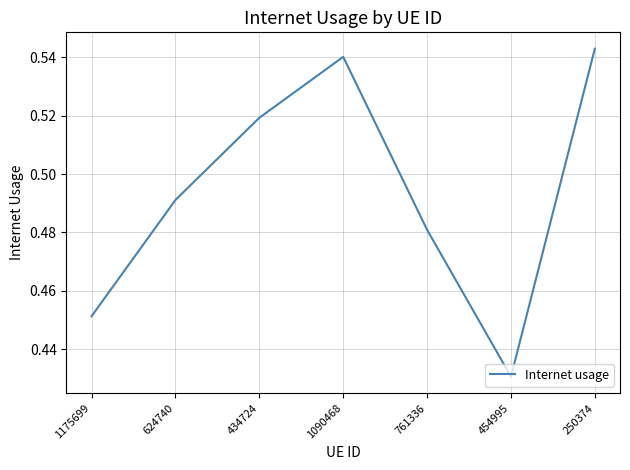

List the labels in order of value, largest first.

250374, 1090468, 434724, 624740, 761336, 1175699, 454995